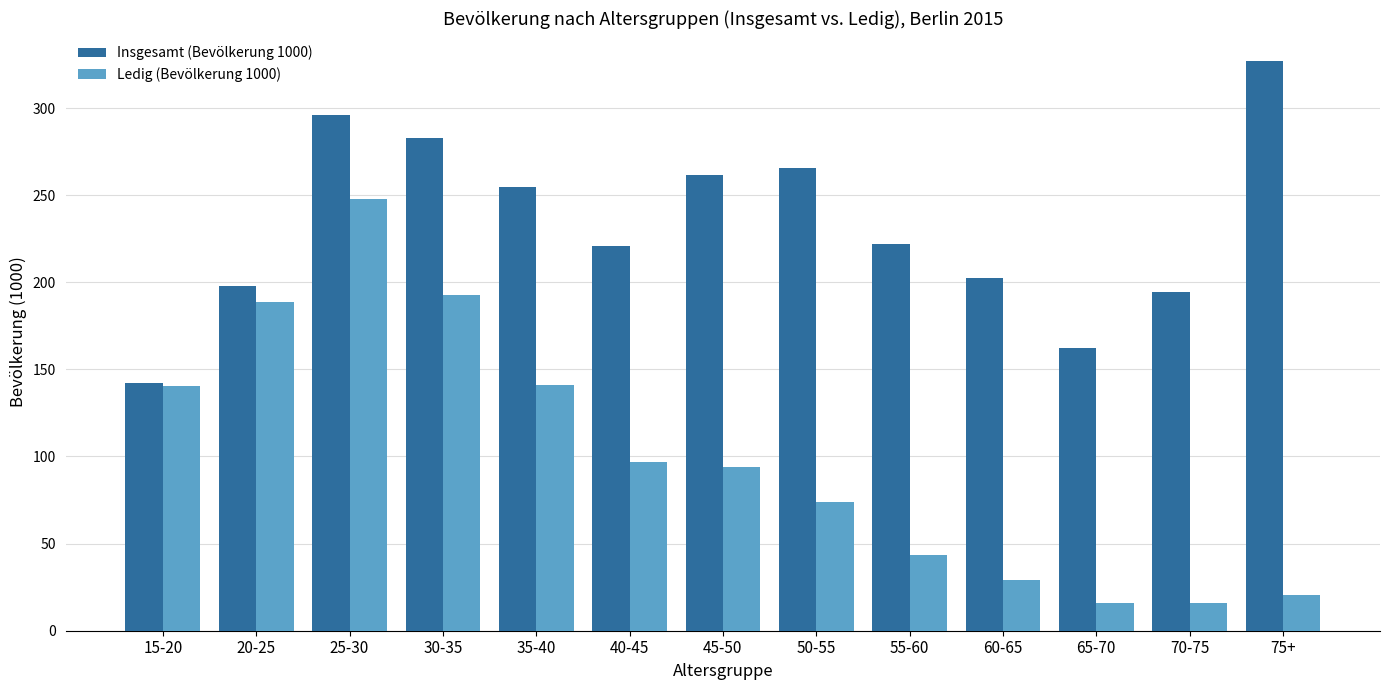

What is the sum of the Insgesamt (Bevölkerung 1000) values at 25-30 and 70-75?

490.2